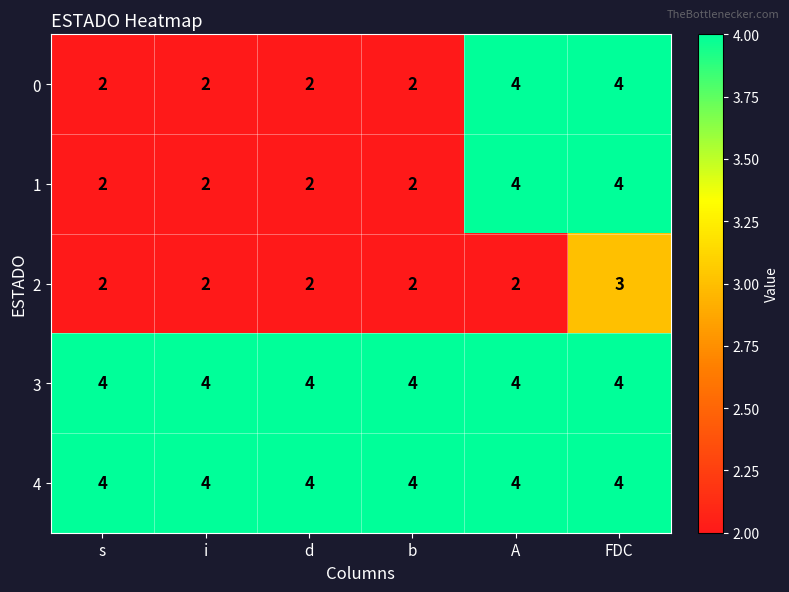

Count the 1 values in the range 2 to 4.

6